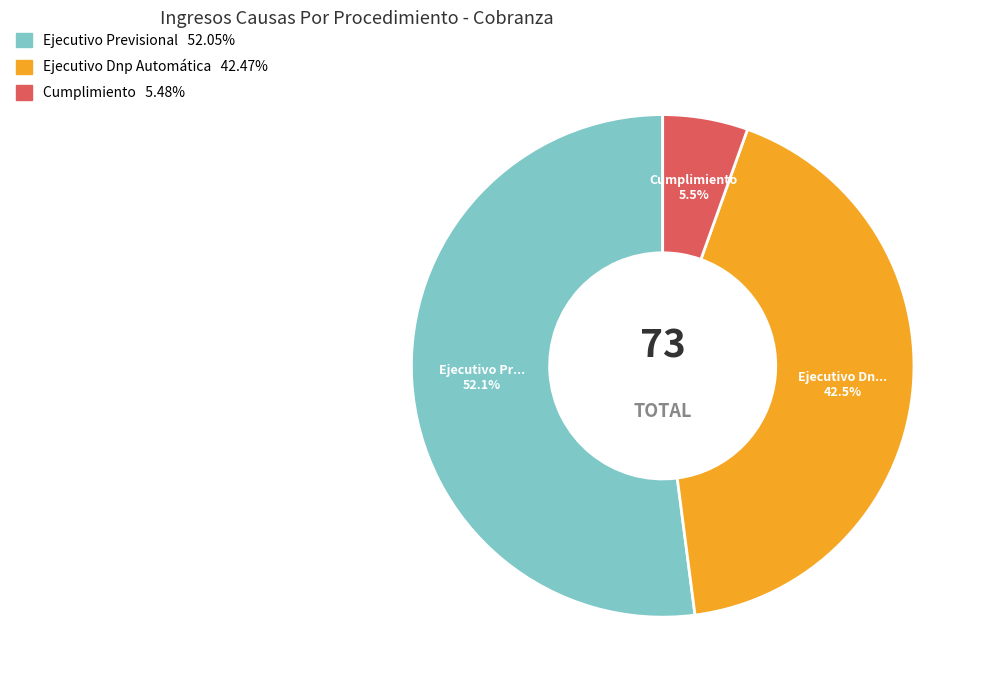

What is the ratio of the value at Ejecutivo Dnp Automática to the value at Ejecutivo Previsional?

0.8